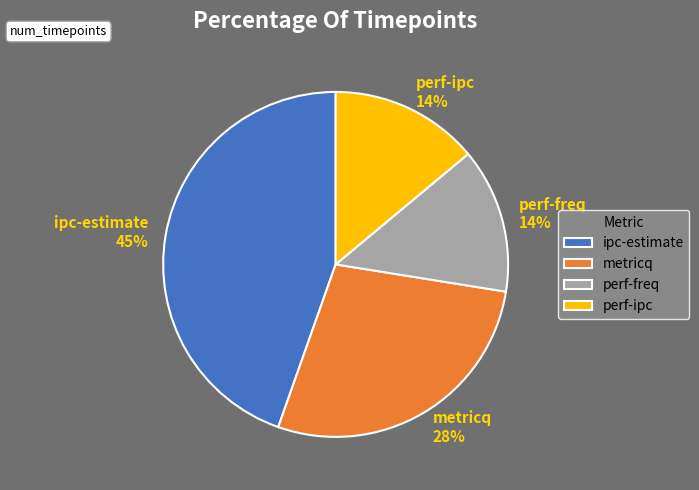

How many slices are in this pie chart?

4